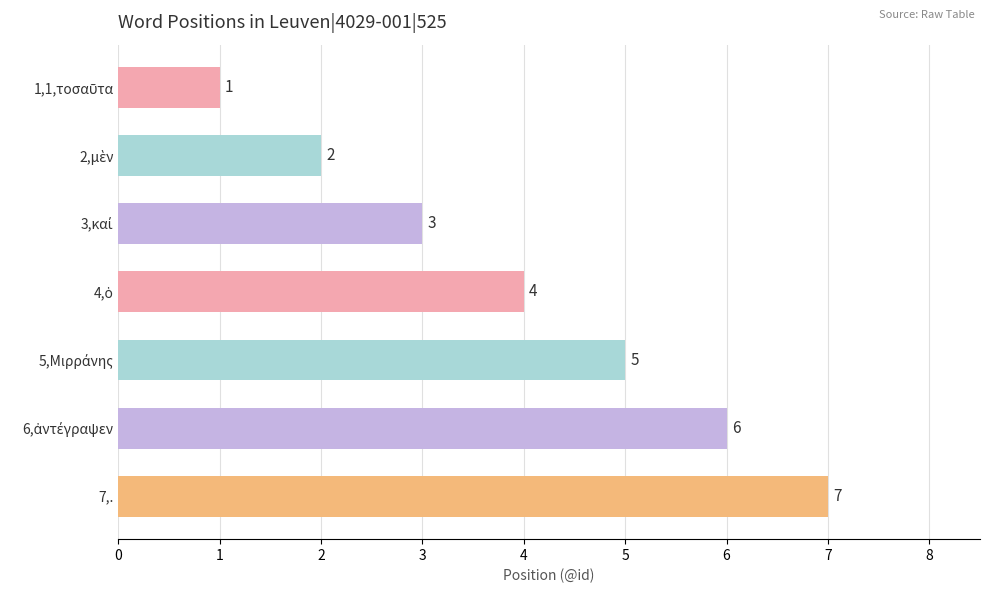

Is it true that the value at 7,. is 9?

False